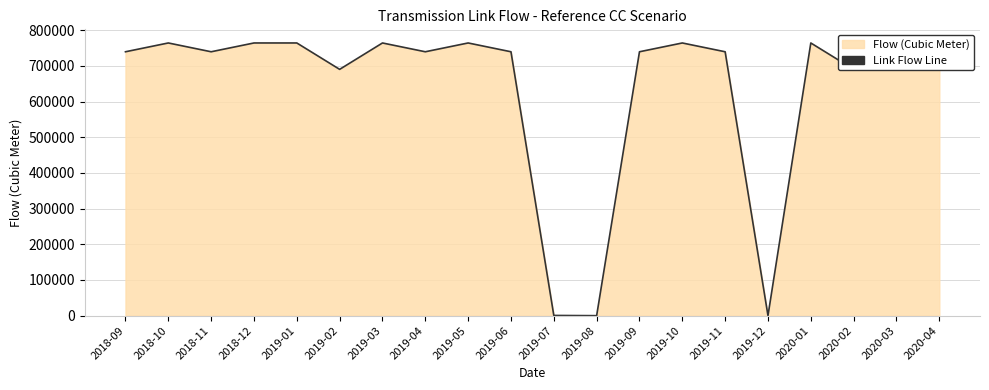

True or false: the data shows 1282775.2 at 2019-01.

False